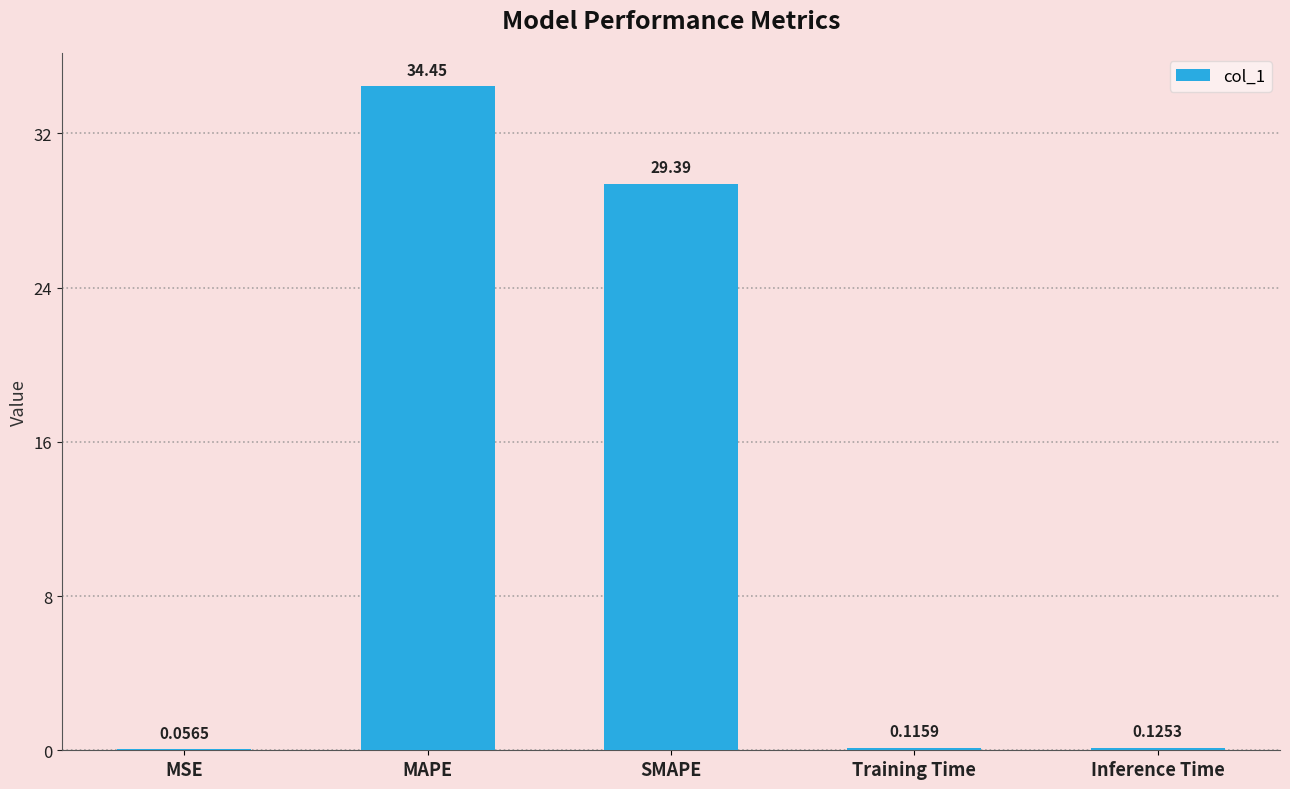

Which label corresponds to the largest value in the chart?

MAPE